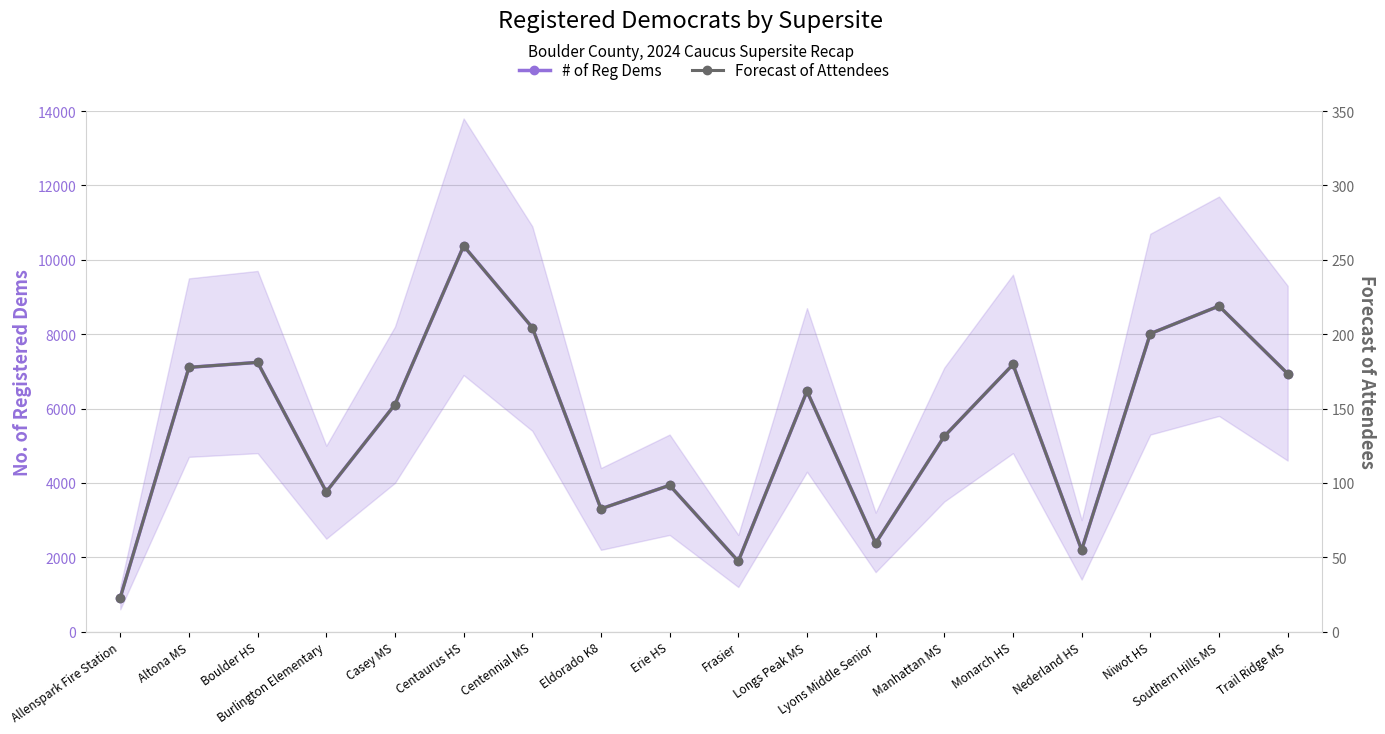

What is the sum of all Forecast of Attendees values?

2500.2